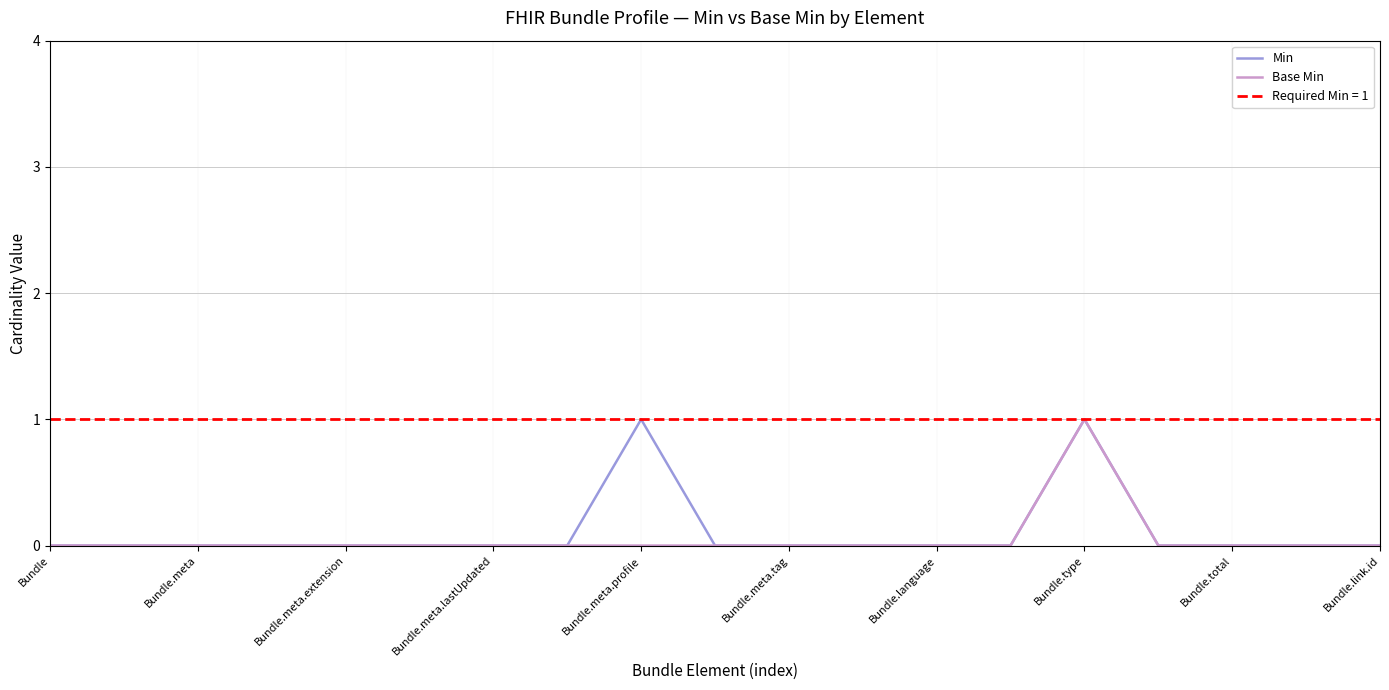

How many positive values does the Base Min series have?

1